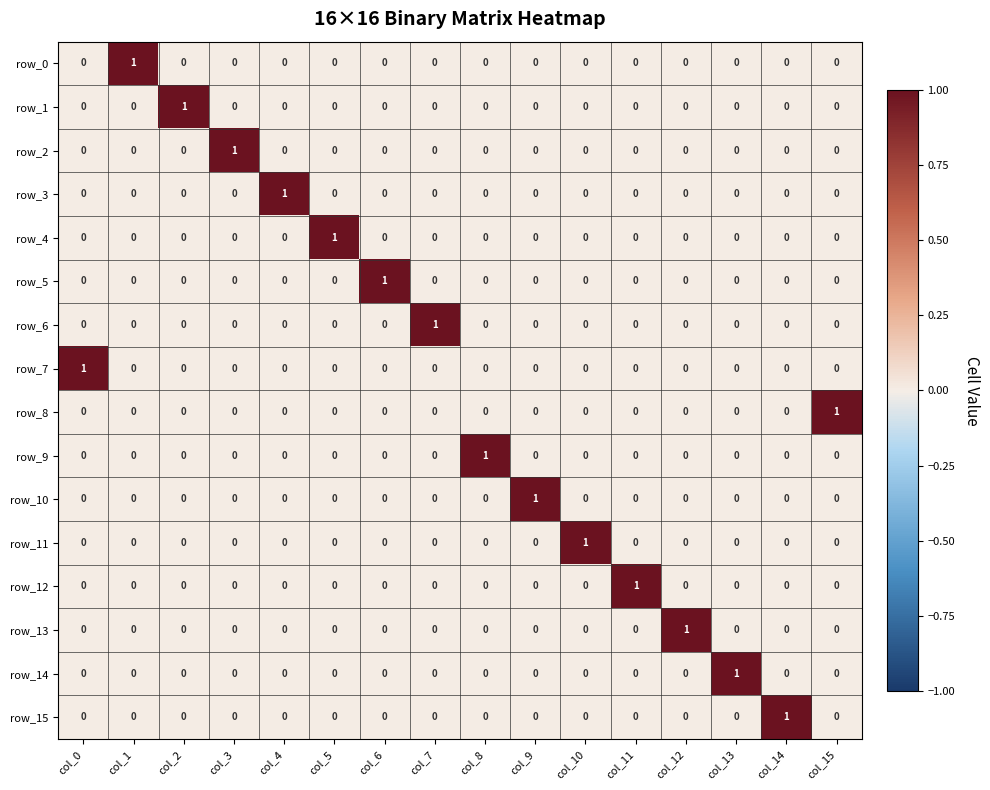

The value of row_13 at col_12 is 1. True or false?

True